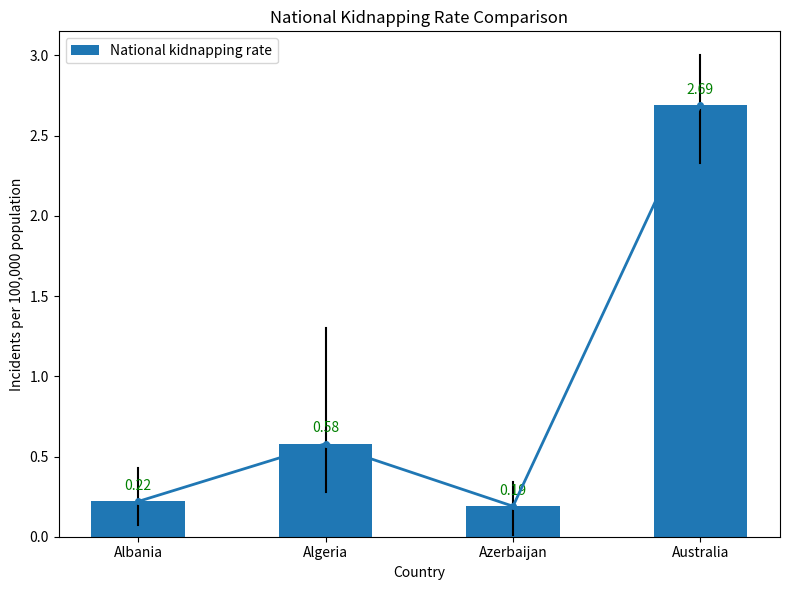

True or false: the data shows 0.3 at Azerbaijan.

False